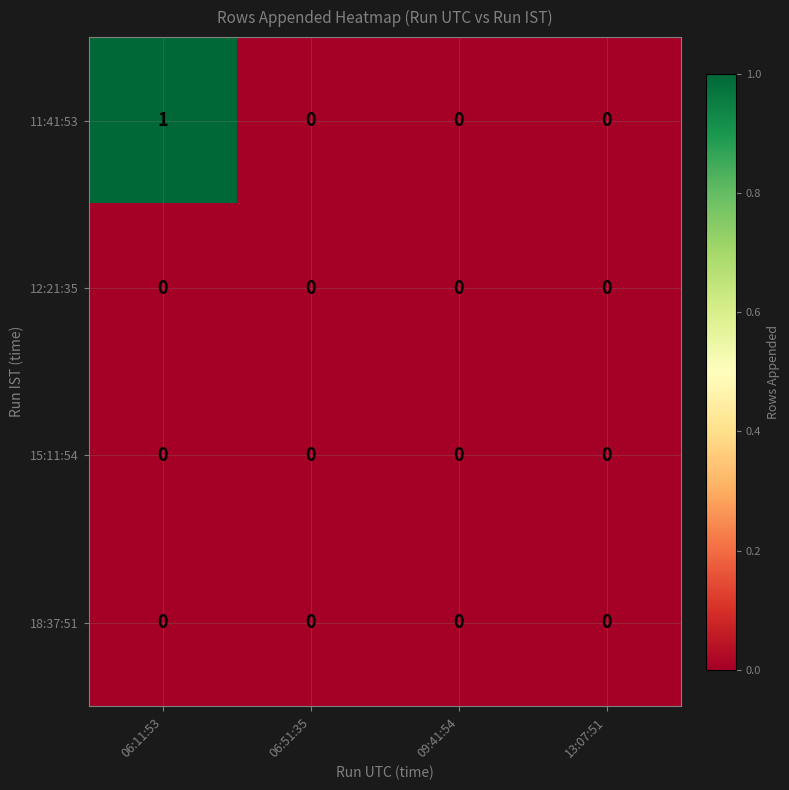

Which series has the widest spread of values?

11:41:53